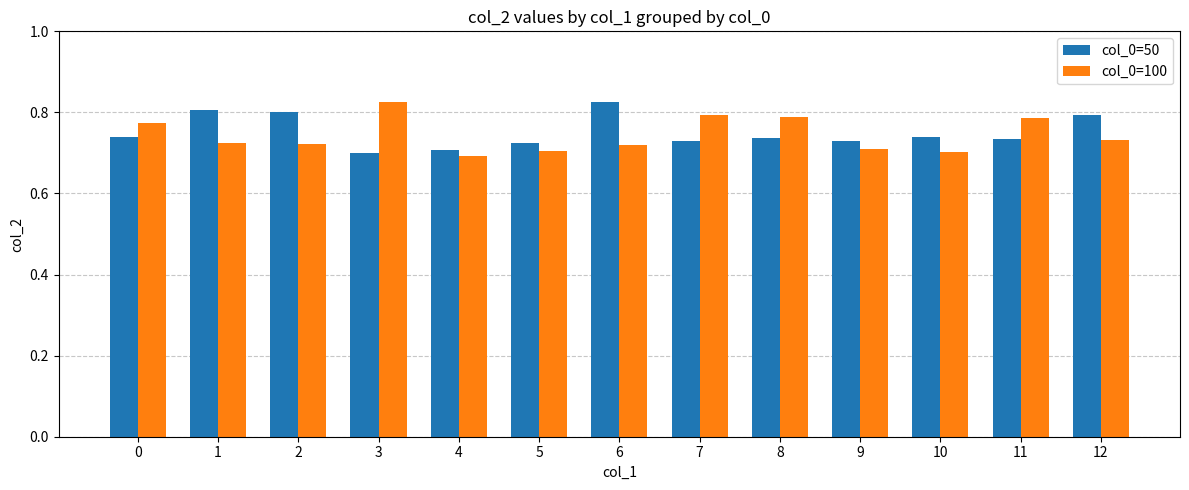

At 11, list the series in order from largest to smallest.

col_0=100, col_0=50